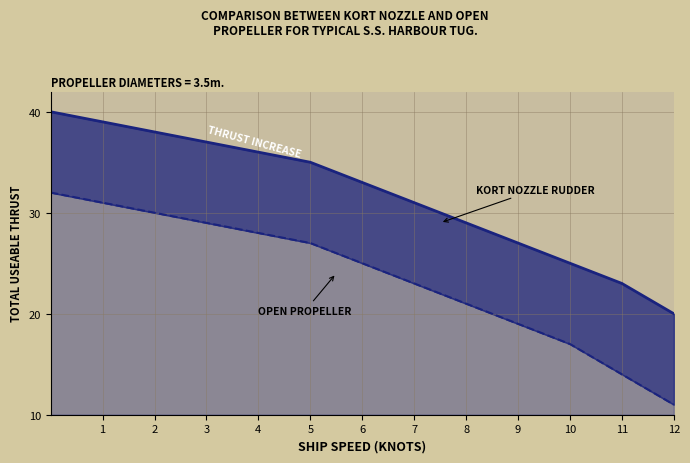

List the series in order of their peak value, highest first.

Kort Nozzle Rudder, Open Propeller